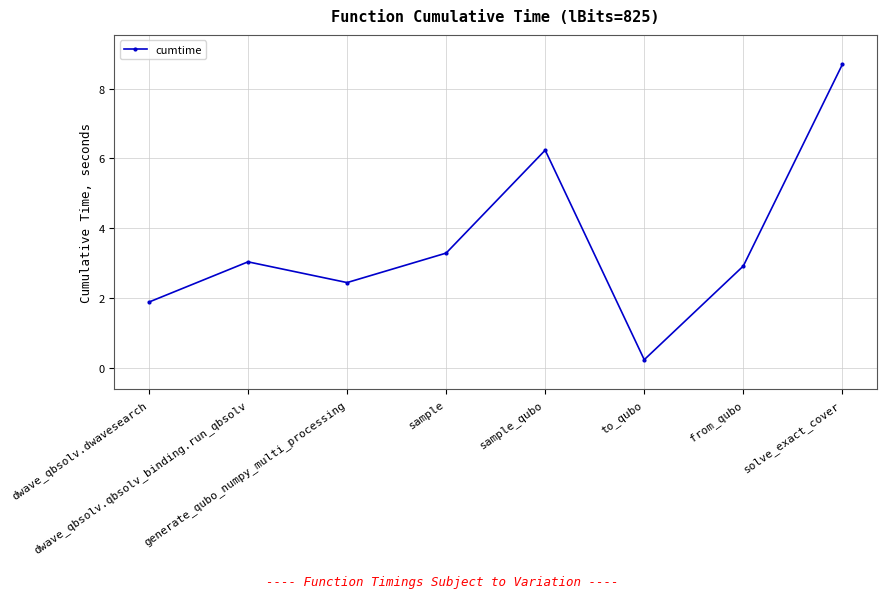

Does the chart display data point markers on the line(s)?

Yes